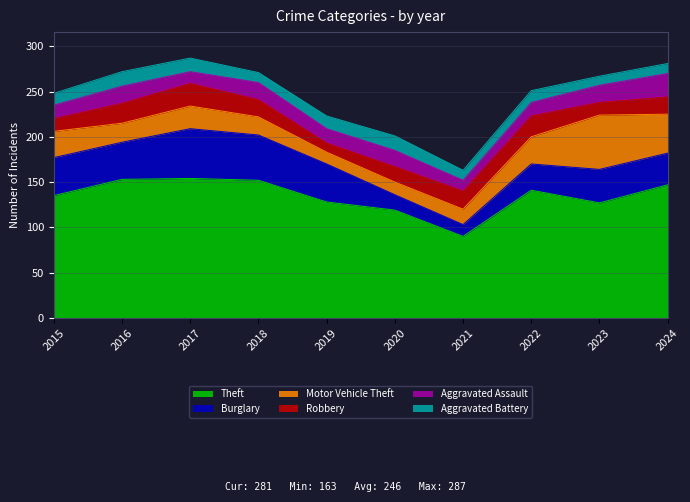

What is the difference between the highest and lowest values at 2020?

105